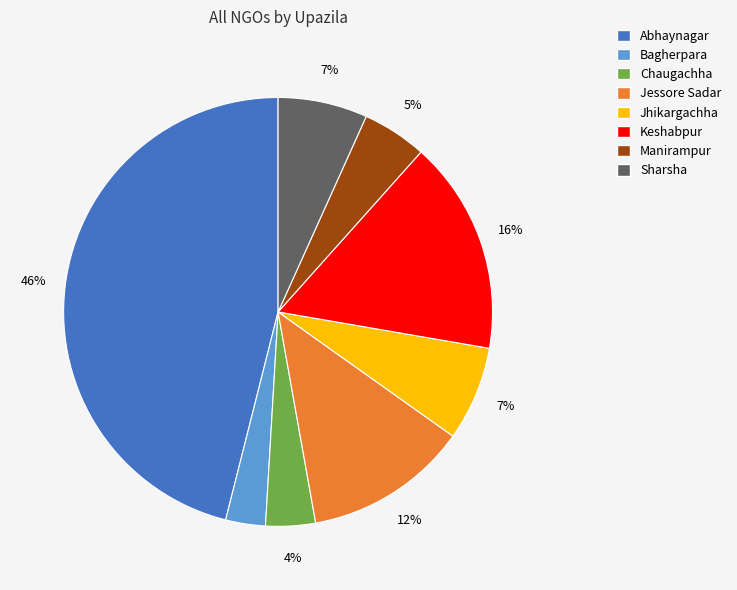

Which slice is the smallest?

Bagherpara